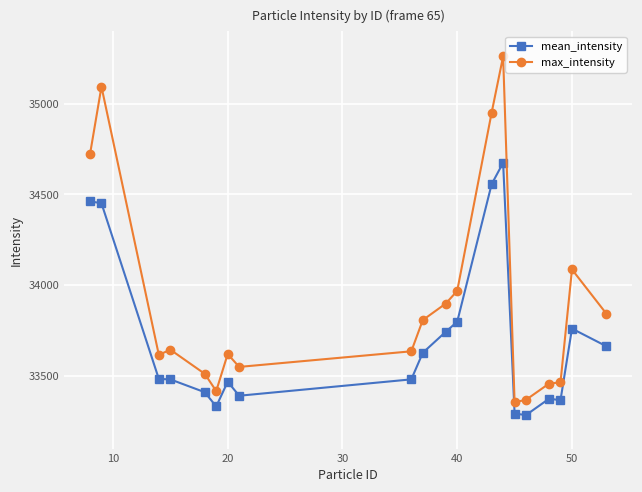

What is the greatest value displayed?

35261.0